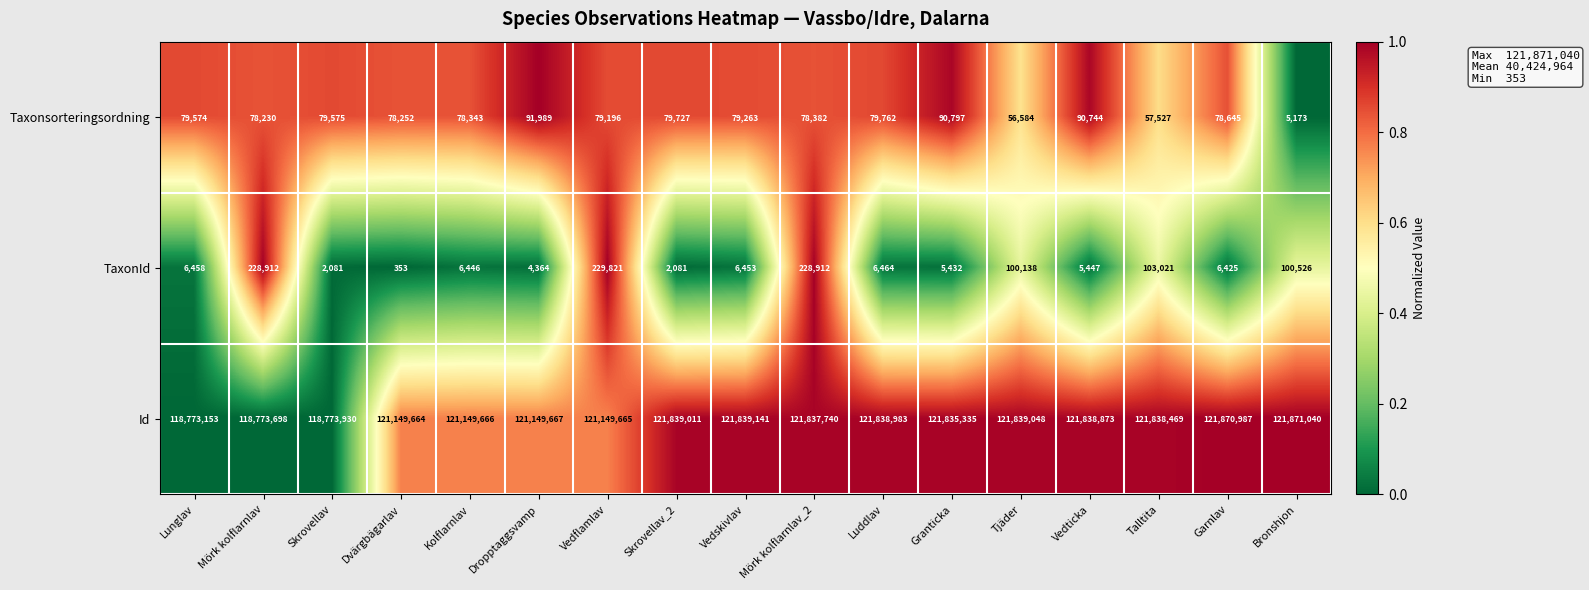

Which series has the largest total across all categories?

Id